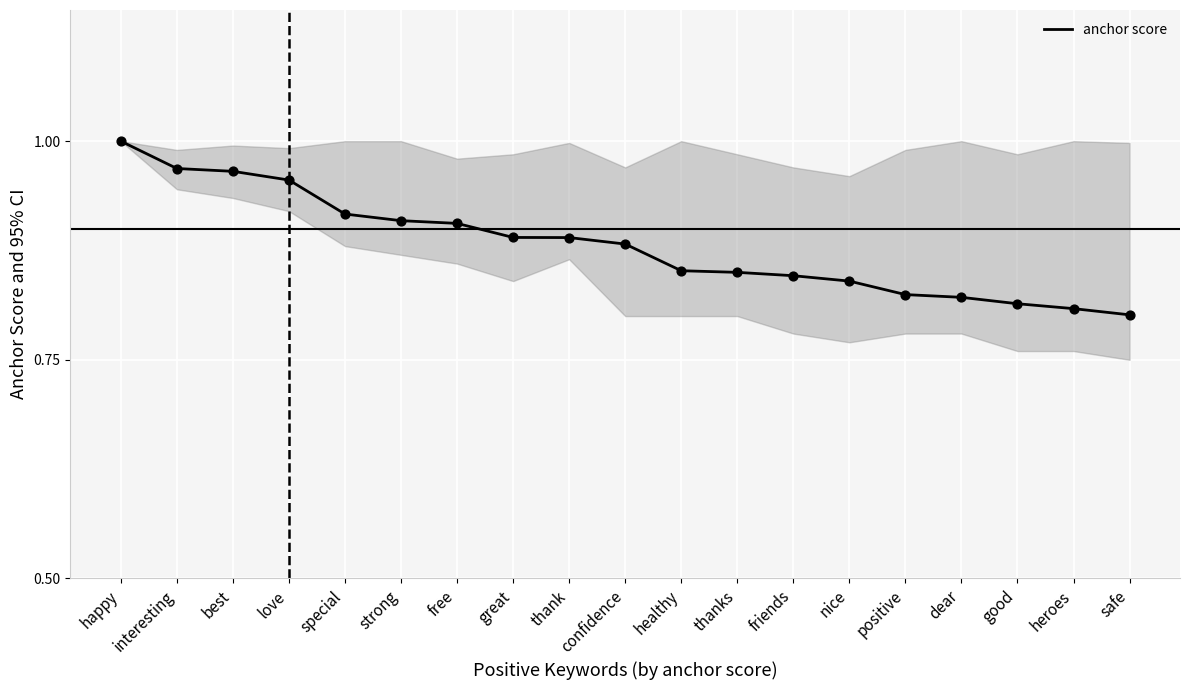

What is the change in value from interesting to nice?

-0.1